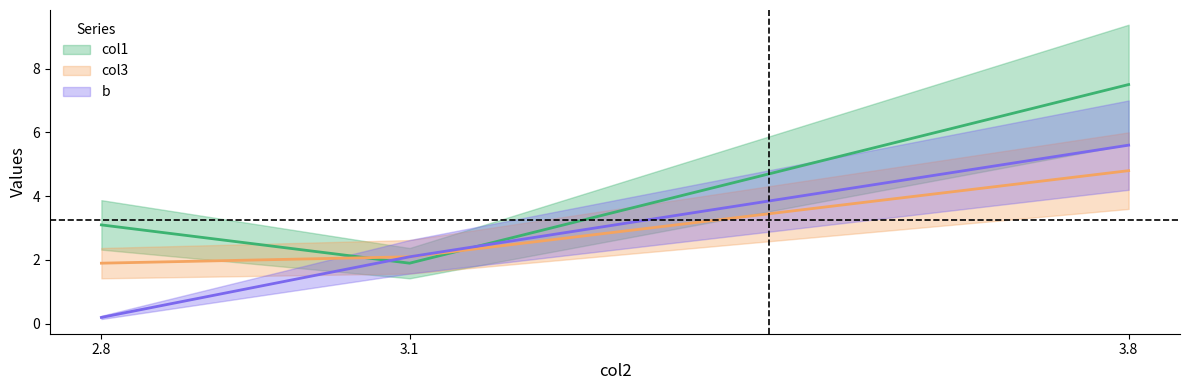

What is the minimum value shown in the chart?

0.2